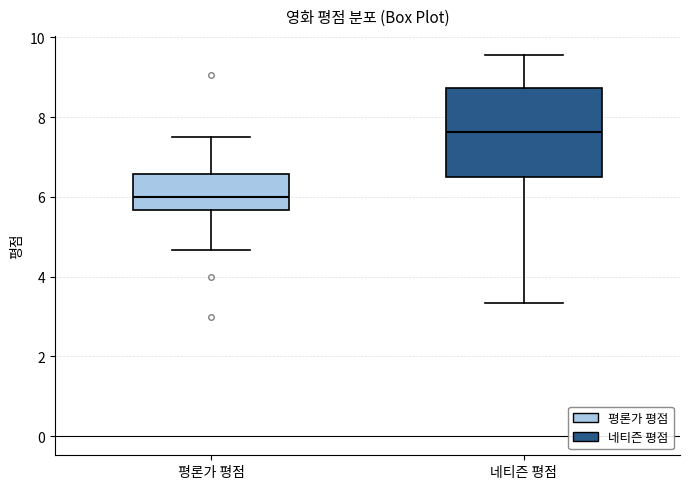

Reading left to right, transcribe this box plot: for each box, give where its median line is, the range the box spans, and where its two whiskers end, as read against the y-axis. The values are not printed on the chart, so give them approximately, as read against the axis.

평론가 평점: median 6.0, box 5.6 to 6.6, whiskers 4.6 to 7.6
네티즌 평점: median 7.6, box 6.4 to 8.8, whiskers 3.4 to 9.6